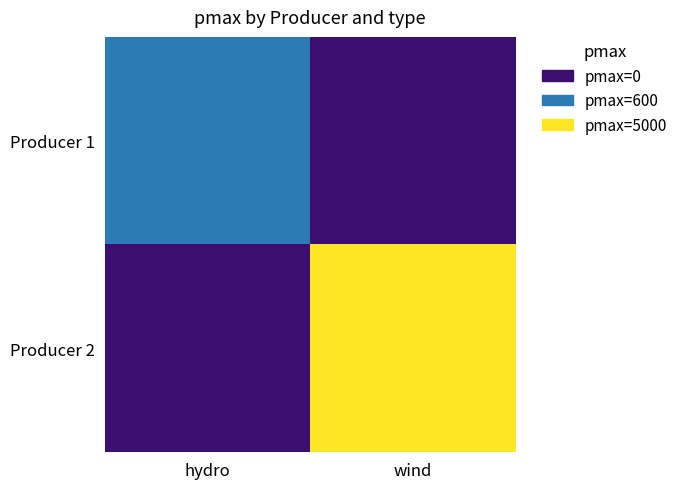

Reading right to left, list all the values displayed in this chart.

Producer 1: wind=0	hydro=600
Producer 2: wind=5000	hydro=0